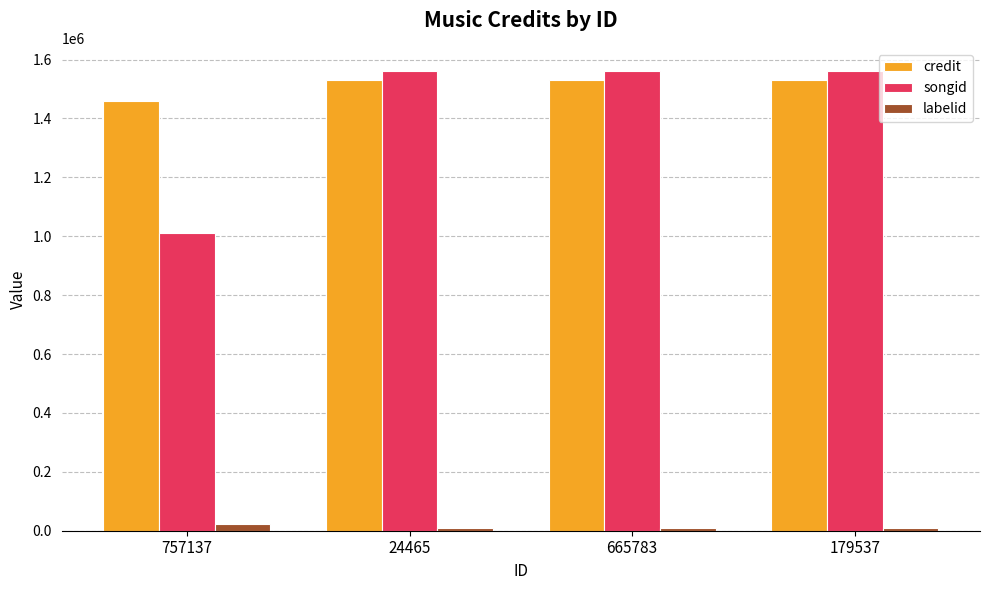

Does the chart contain any negative values?

No